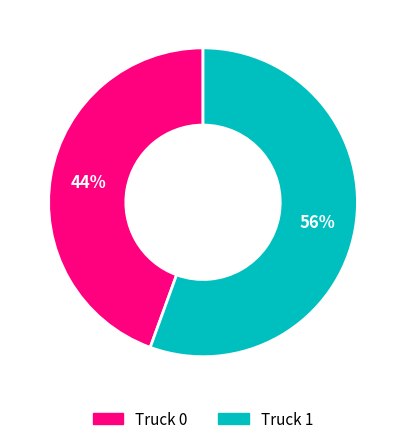

Which slice is the smallest?

Truck 0